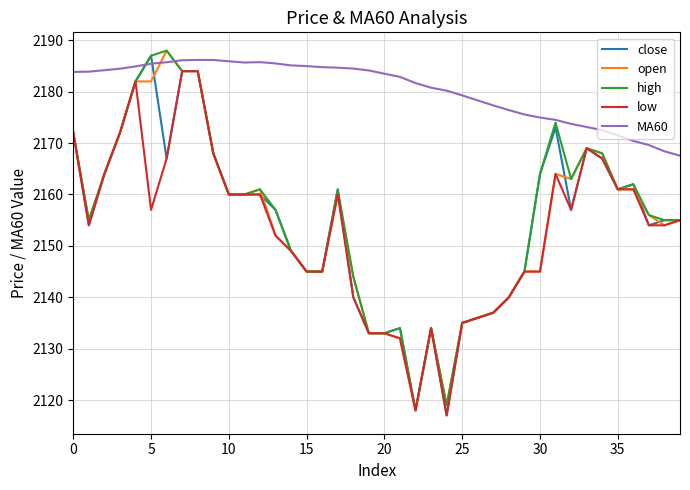

Which series has the largest total across all categories?

MA60